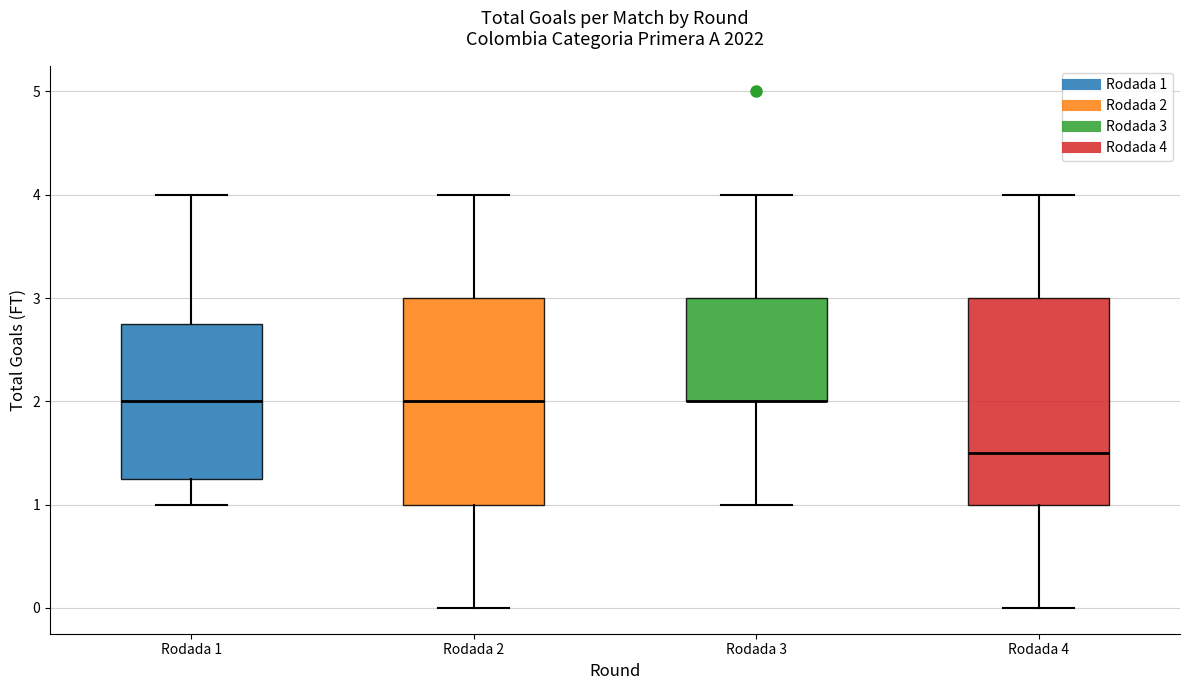

Reading left to right, read every box against the y-axis: the position of its median line, the range the box covers, and the ends of its whiskers. The values are not printed on the chart, so give them approximately, as read against the axis.

Rodada 1: median 2.0, box 1.3 to 2.8, whiskers 1.0 to 4.0
Rodada 2: median 2.0, box 1.0 to 3.0, whiskers 0.0 to 4.0
Rodada 3: median 2.0 (drawn on the box's lower edge), box 2.0 to 3.0, whiskers 1.0 to 4.0
Rodada 4: median 1.5, box 1.0 to 3.0, whiskers 0.0 to 4.0